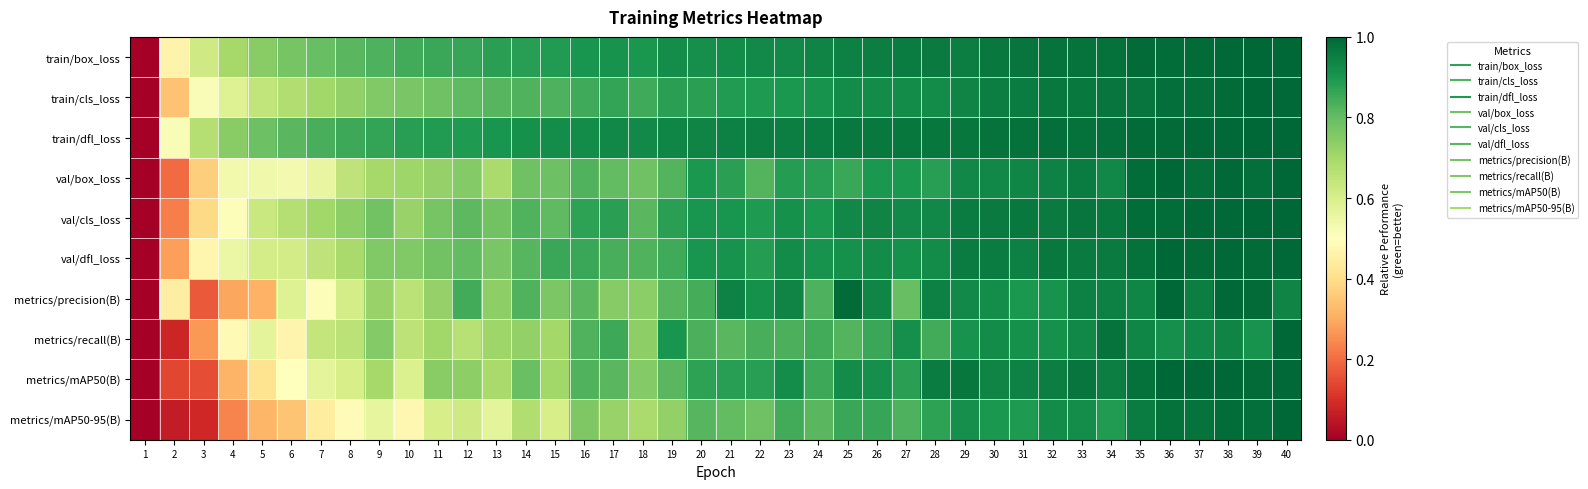

Reading left to right, what are all the values shown in this chart?

train/box_loss: 1=0.0	2=0.5	3=0.6	4=0.7	5=0.7	6=0.8	7=0.8	8=0.8	9=0.8	10=0.8	11=0.9	12=0.9	13=0.9	14=0.9	15=0.9	16=0.9	17=0.9	18=0.9	19=0.9	20=0.9	21=0.9	22=0.9	23=0.9	24=0.9	25=0.9	26=1.0	27=1.0	28=1.0	29=1.0	30=1.0	31=1.0	32=1.0	33=1.0	34=1.0	35=1.0	36=1.0	37=1.0	38=1.0	39=1.0	40=1.0
train/cls_loss: 1=0.0	2=0.3	3=0.5	4=0.6	5=0.6	6=0.7	7=0.7	8=0.7	9=0.8	10=0.8	11=0.8	12=0.8	13=0.8	14=0.8	15=0.8	16=0.8	17=0.9	18=0.8	19=0.9	20=0.9	21=0.9	22=0.9	23=0.9	24=0.9	25=0.9	26=0.9	27=0.9	28=0.9	29=0.9	30=1.0	31=1.0	32=1.0	33=1.0	34=1.0	35=1.0	36=1.0	37=1.0	38=1.0	39=1.0	40=1.0
train/dfl_loss: 1=0.0	2=0.5	3=0.7	4=0.7	5=0.8	6=0.8	7=0.8	8=0.9	9=0.9	10=0.9	11=0.9	12=0.9	13=0.9	14=0.9	15=0.9	16=0.9	17=0.9	18=0.9	19=0.9	20=0.9	21=0.9	22=1.0	23=0.9	24=1.0	25=1.0	26=1.0	27=1.0	28=1.0	29=1.0	30=1.0	31=1.0	32=1.0	33=1.0	34=1.0	35=1.0	36=1.0	37=1.0	38=1.0	39=1.0	40=1.0
val/box_loss: 1=0.0	2=0.2	3=0.4	4=0.5	5=0.5	6=0.5	7=0.6	8=0.6	9=0.7	10=0.7	11=0.7	12=0.8	13=0.7	14=0.8	15=0.8	16=0.8	17=0.8	18=0.8	19=0.8	20=0.9	21=0.9	22=0.8	23=0.9	24=0.9	25=0.9	26=0.9	27=0.9	28=0.9	29=0.9	30=0.9	31=0.9	32=0.9	33=1.0	34=0.9	35=1.0	36=1.0	37=1.0	38=1.0	39=1.0	40=1.0
val/cls_loss: 1=0.0	2=0.2	3=0.4	4=0.5	5=0.6	6=0.7	7=0.7	8=0.7	9=0.8	10=0.7	11=0.8	12=0.8	13=0.8	14=0.8	15=0.8	16=0.9	17=0.9	18=0.8	19=0.9	20=0.9	21=0.9	22=0.9	23=0.9	24=0.9	25=0.9	26=0.9	27=0.9	28=0.9	29=1.0	30=1.0	31=1.0	32=1.0	33=1.0	34=1.0	35=1.0	36=1.0	37=1.0	38=1.0	39=1.0	40=1.0
val/dfl_loss: 1=0.0	2=0.3	3=0.5	4=0.6	5=0.6	6=0.6	7=0.7	8=0.7	9=0.8	10=0.8	11=0.8	12=0.8	13=0.8	14=0.8	15=0.9	16=0.9	17=0.8	18=0.8	19=0.8	20=0.9	21=0.9	22=0.9	23=0.9	24=0.9	25=0.9	26=0.9	27=0.9	28=0.9	29=1.0	30=1.0	31=0.9	32=1.0	33=1.0	34=1.0	35=1.0	36=1.0	37=1.0	38=1.0	39=1.0	40=1.0
metrics/precision(B): 1=0.0	2=0.4	3=0.2	4=0.3	5=0.3	6=0.6	7=0.5	8=0.6	9=0.7	10=0.7	11=0.7	12=0.8	13=0.7	14=0.8	15=0.8	16=0.8	17=0.7	18=0.7	19=0.8	20=0.8	21=0.9	22=0.9	23=0.9	24=0.8	25=1.0	26=0.9	27=0.8	28=0.9	29=0.9	30=0.9	31=0.9	32=0.9	33=0.9	34=0.9	35=0.9	36=1.0	37=1.0	38=1.0	39=1.0	40=0.9
metrics/recall(B): 1=0.0	2=0.1	3=0.3	4=0.5	5=0.6	6=0.5	7=0.6	8=0.7	9=0.8	10=0.7	11=0.7	12=0.7	13=0.7	14=0.7	15=0.7	16=0.8	17=0.9	18=0.7	19=0.9	20=0.8	21=0.8	22=0.8	23=0.8	24=0.8	25=0.8	26=0.9	27=0.9	28=0.8	29=0.9	30=0.9	31=0.9	32=0.9	33=0.9	34=1.0	35=0.9	36=0.9	37=0.9	38=0.9	39=0.9	40=1.0
metrics/mAP50(B): 1=0.0	2=0.1	3=0.2	4=0.3	5=0.4	6=0.5	7=0.6	8=0.6	9=0.7	10=0.6	11=0.7	12=0.7	13=0.7	14=0.8	15=0.7	16=0.8	17=0.8	18=0.8	19=0.8	20=0.9	21=0.9	22=0.9	23=0.9	24=0.9	25=0.9	26=0.9	27=0.9	28=1.0	29=1.0	30=0.9	31=0.9	32=1.0	33=1.0	34=1.0	35=1.0	36=1.0	37=1.0	38=1.0	39=1.0	40=1.0
metrics/mAP50-95(B): 1=0.0	2=0.1	3=0.1	4=0.2	5=0.3	6=0.3	7=0.4	8=0.5	9=0.6	10=0.5	11=0.6	12=0.6	13=0.6	14=0.7	15=0.6	16=0.8	17=0.7	18=0.7	19=0.7	20=0.8	21=0.8	22=0.8	23=0.8	24=0.8	25=0.9	26=0.9	27=0.8	28=0.9	29=0.9	30=0.9	31=0.9	32=0.9	33=0.9	34=0.9	35=1.0	36=1.0	37=1.0	38=1.0	39=1.0	40=1.0